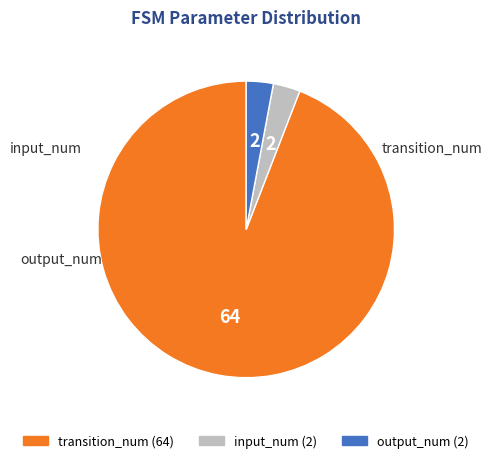

Is the sum of transition_num and output_num greater than half?

Yes